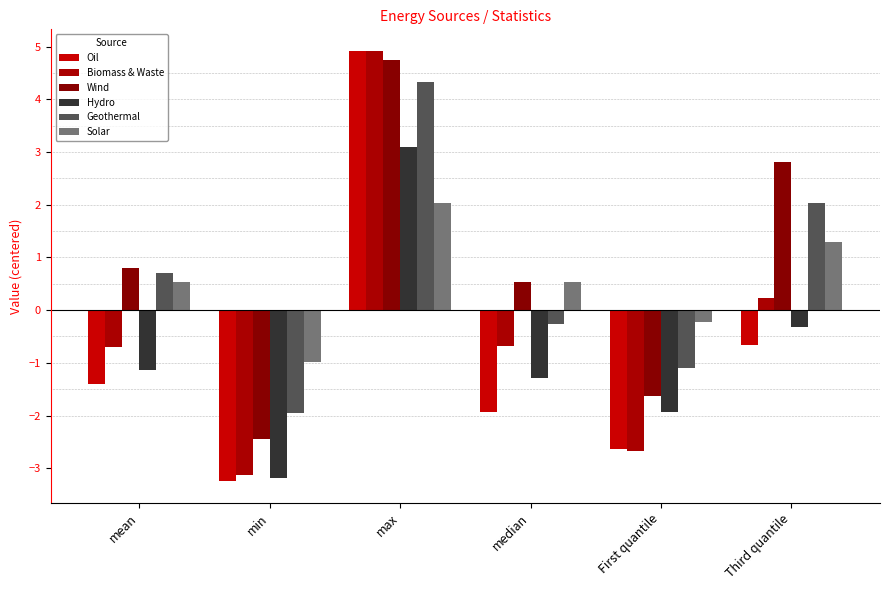

True or false: Biomass & Waste has a value of -2.7 at First quantile.

True